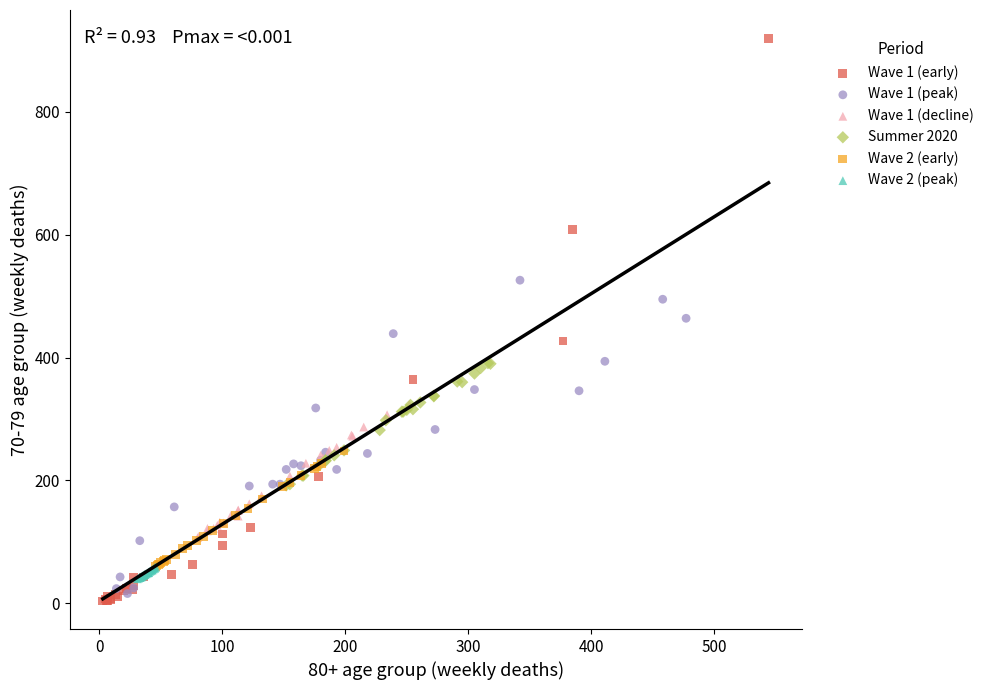

Which series has the widest spread of Y values?

Wave 1 (early)